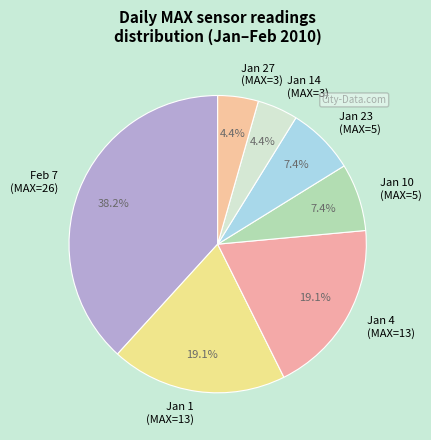

Is there any slice that represents more than half of the pie?

No